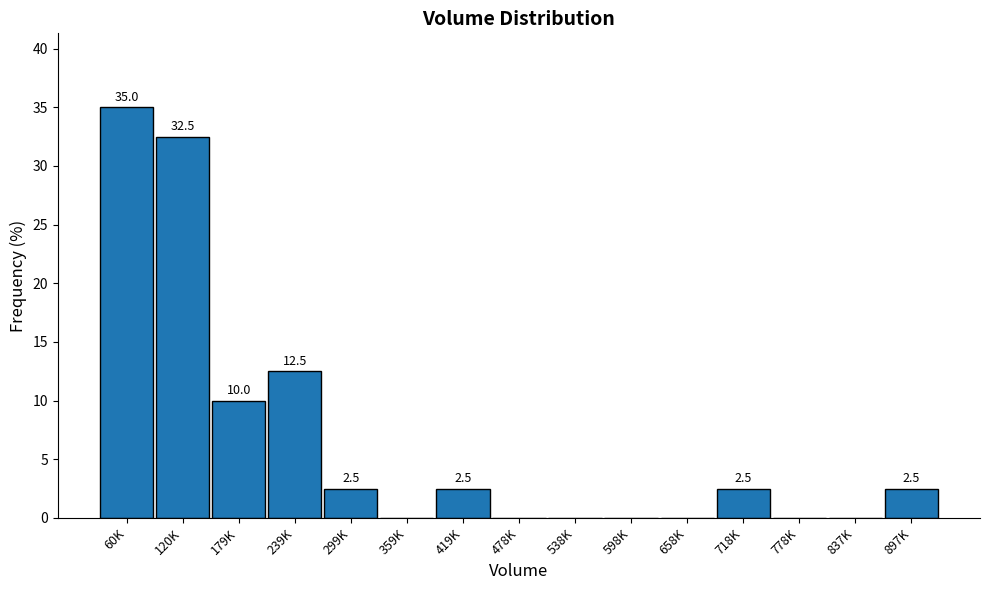

Reading left to right, extract all data points from this chart.

60K=35.0	120K=32.5	179K=10.0	239K=12.5	299K=2.5	359K=0.0	419K=2.5	478K=0.0	538K=0.0	598K=0.0	658K=0.0	718K=2.5	778K=0.0	837K=0.0	897K=2.5